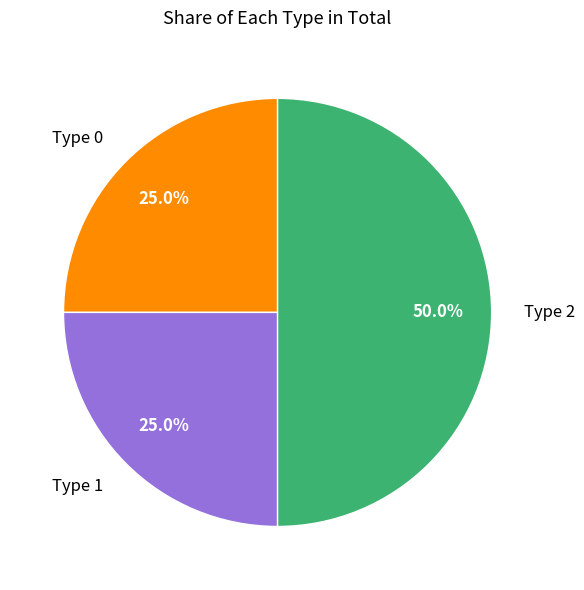

Which category has the biggest portion of the pie?

Type 2